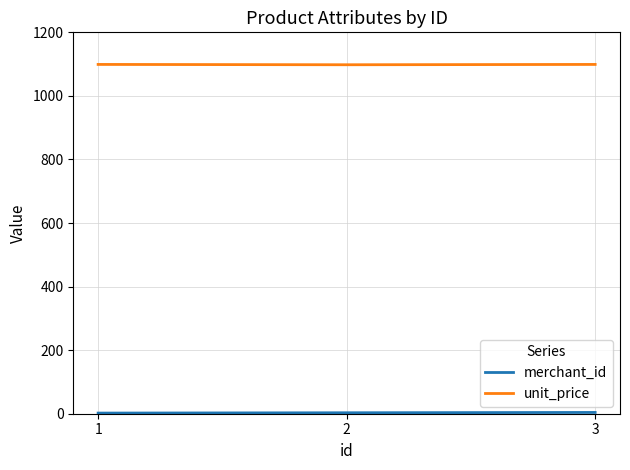

What is the sum of all unit_price values?

3296